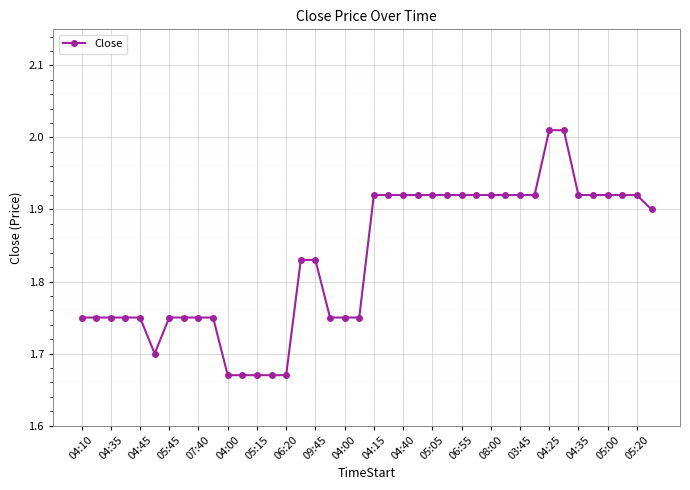

What is the sum of all values?

73.3